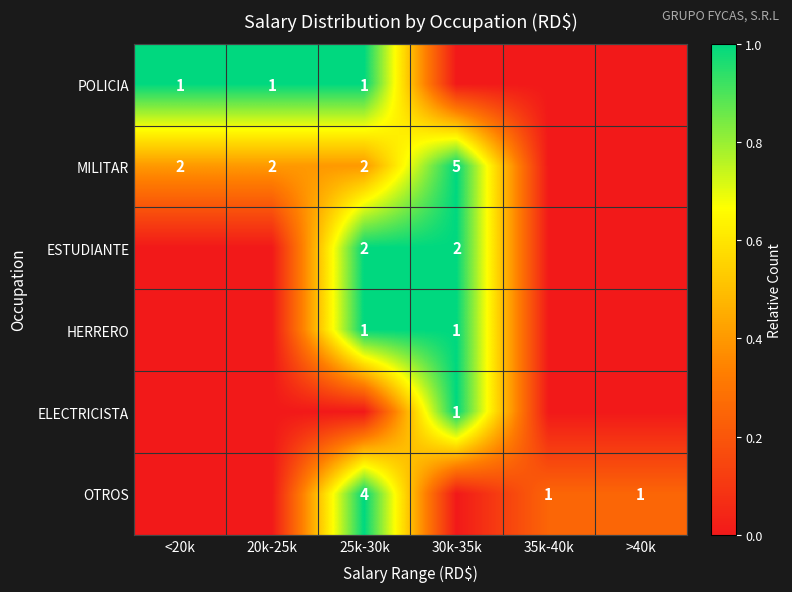

The value of HERRERO at 30k-35k is 0. True or false?

False